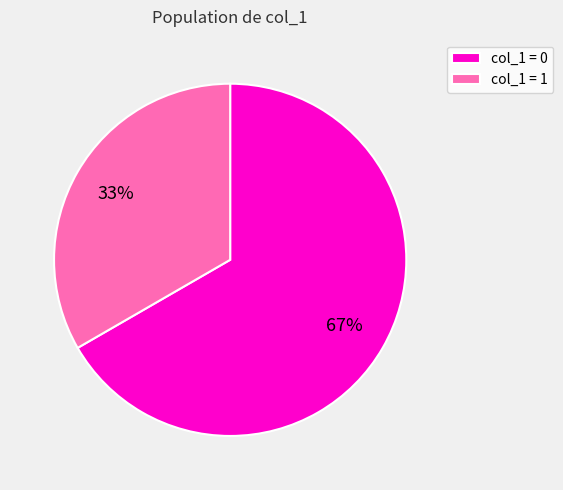

Does any single category account for the majority?

Yes